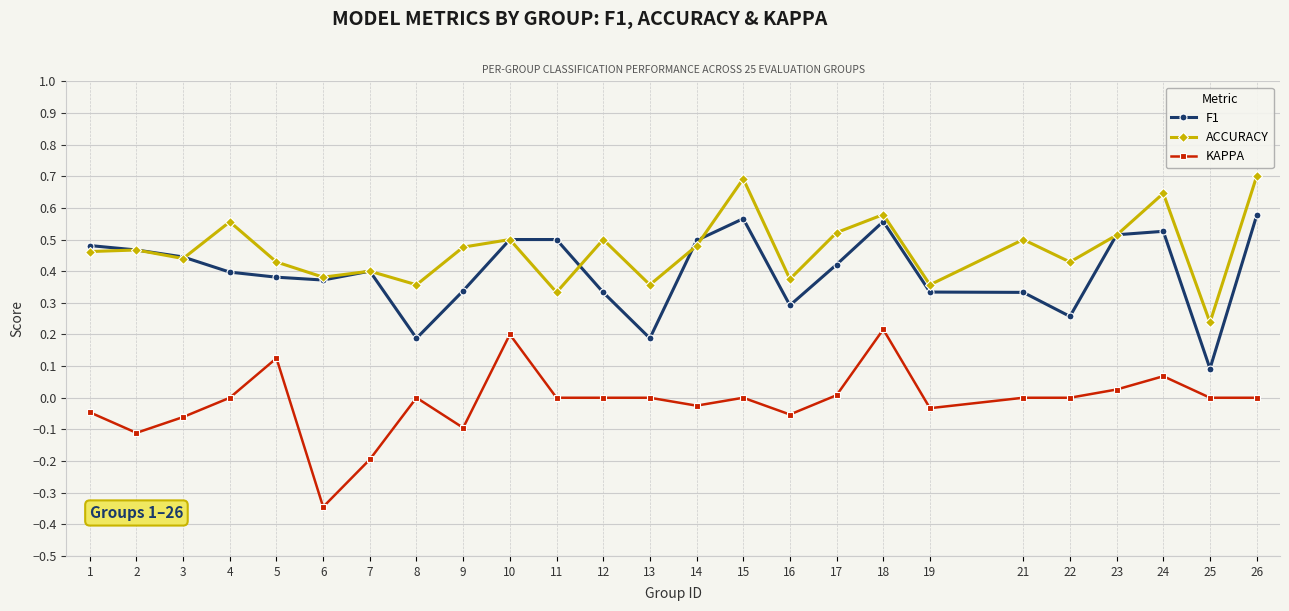

How many categories are shown in the chart?

25